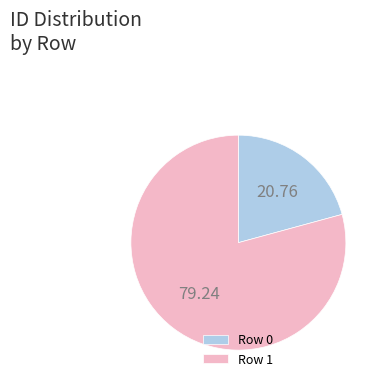

How many segments does this pie chart have?

2